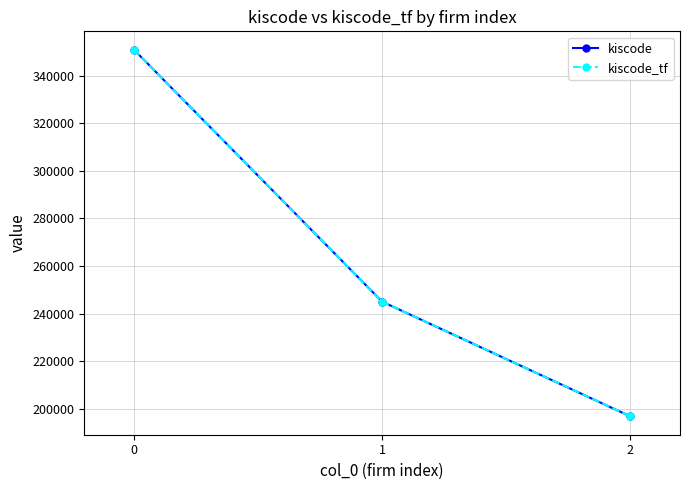

What is the total value across all series at 2?

393684